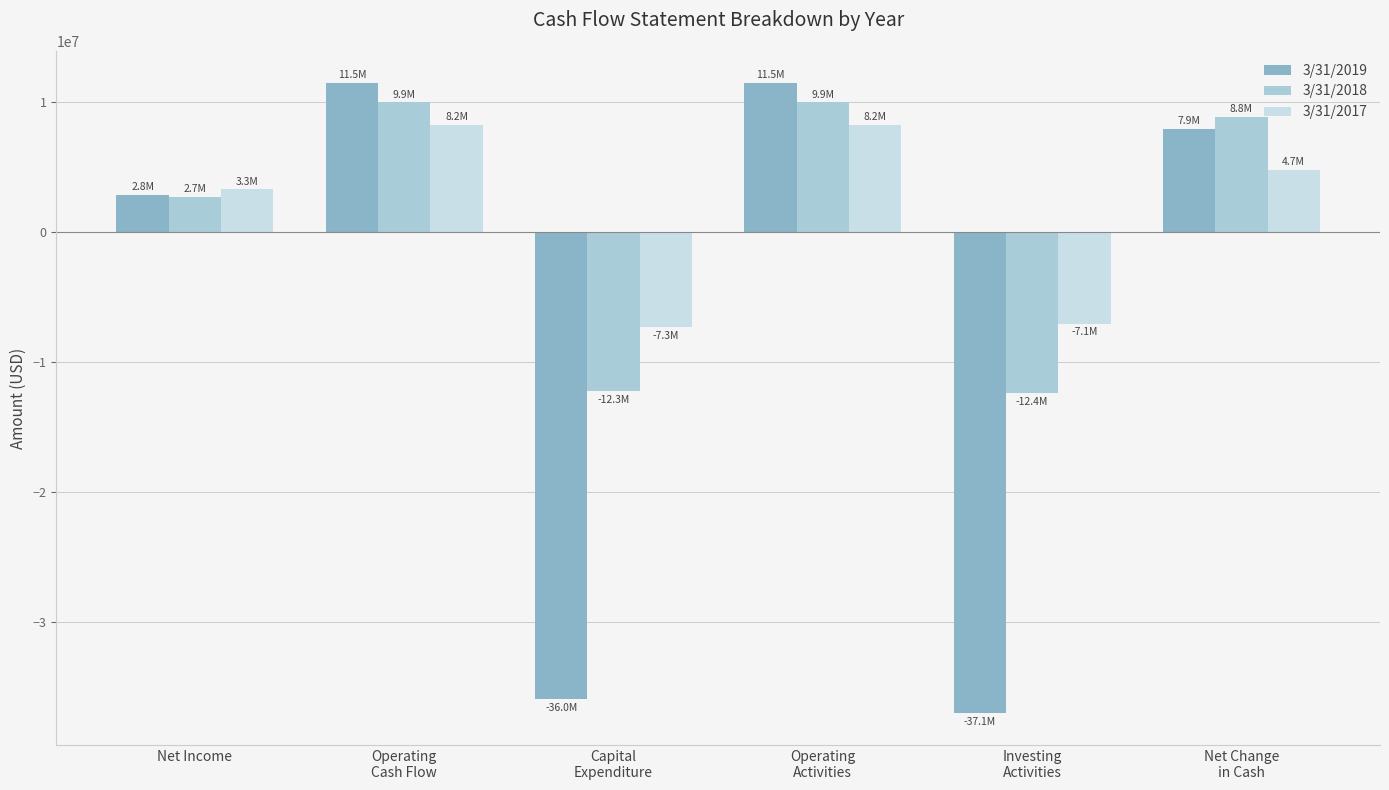

What is the label of the 2nd bar from the right?

Investing
Activities